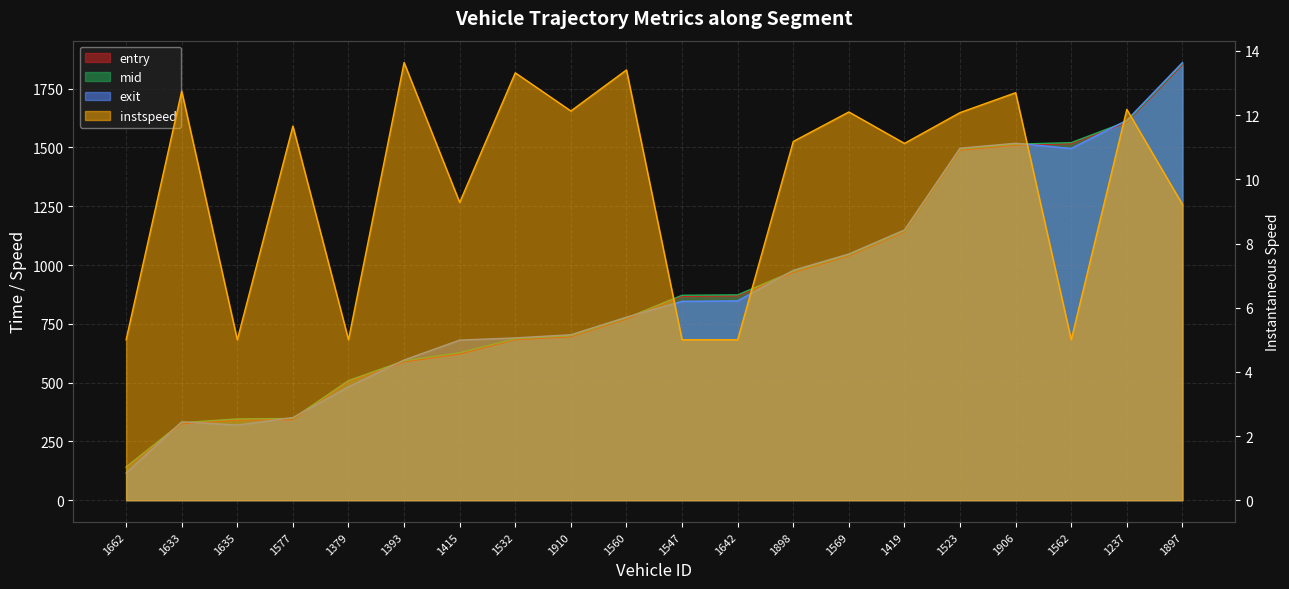

How many categories are shown in the chart?

20